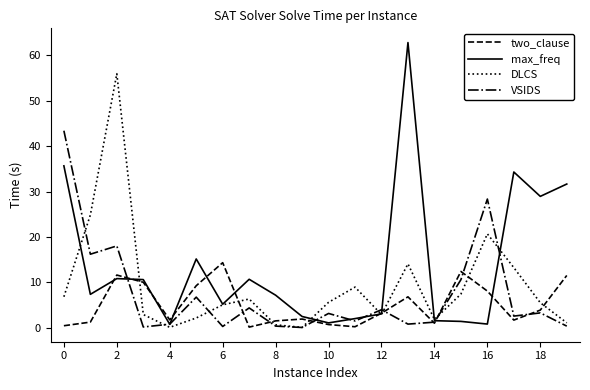

Which series has the largest total across all categories?

max_freq